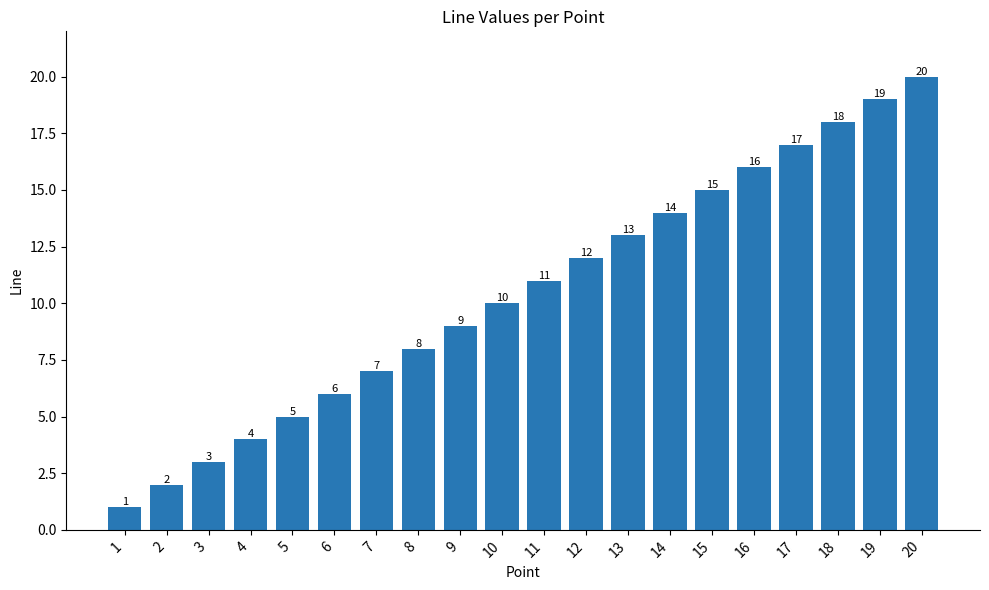

True or false: the data shows 28 at 18.

False